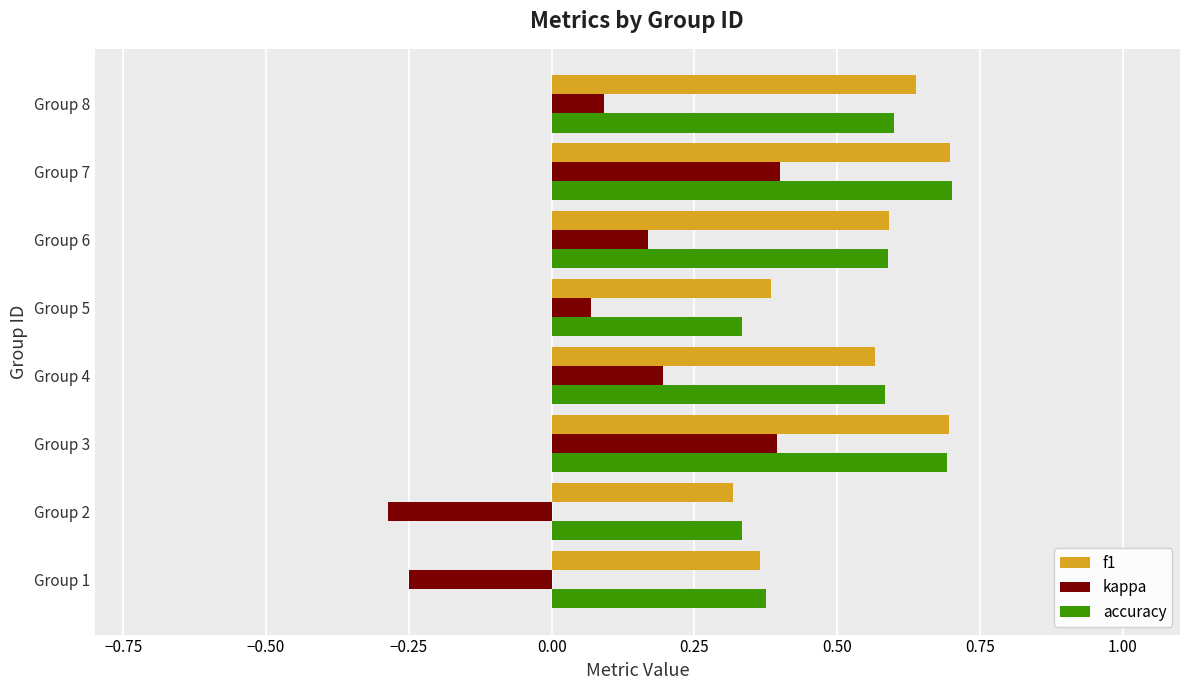

At how many categories does at least one series exceed 0?

8